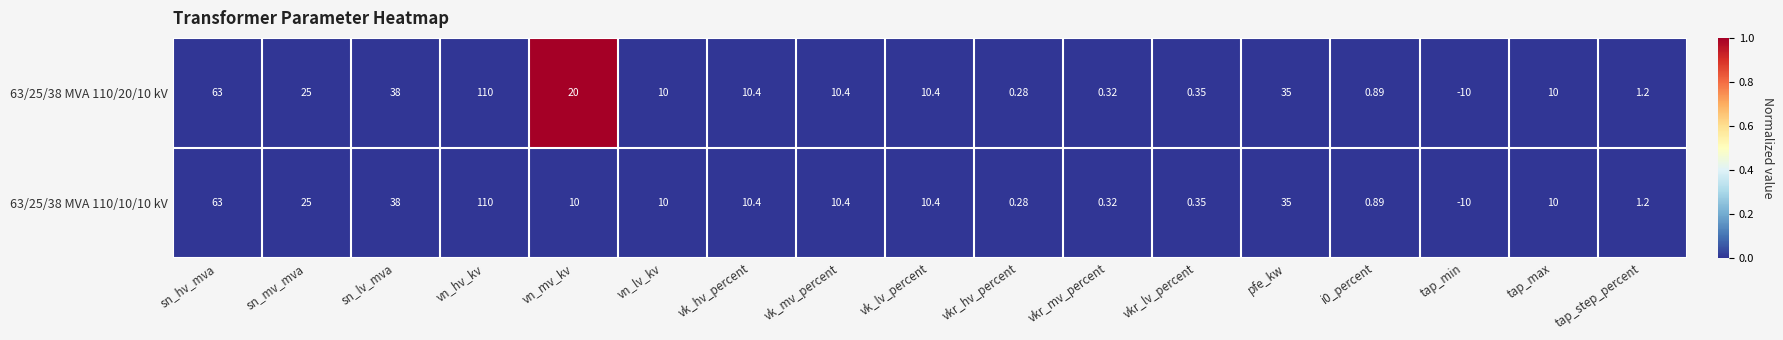

Which category has the lowest value in the 63/25/38 MVA 110/20/10 kV series?

tap_min